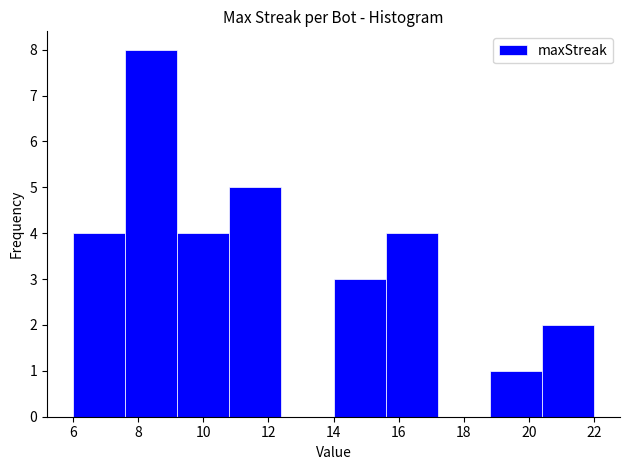

Reading left to right, list every bar in this chart as the range it spans on the x-axis followed by its height. The values are not printed on the chart, so give them approximately, as read against the axis.

6.0 to 7.6: 4
7.6 to 9.2: 8
9.2 to 10.8: 4
10.8 to 12.4: 5
12.4 to 14.0: 0
14.0 to 15.6: 3
15.6 to 17.2: 4
17.2 to 18.8: 0
18.8 to 20.4: 1
20.4 to 22.0: 2